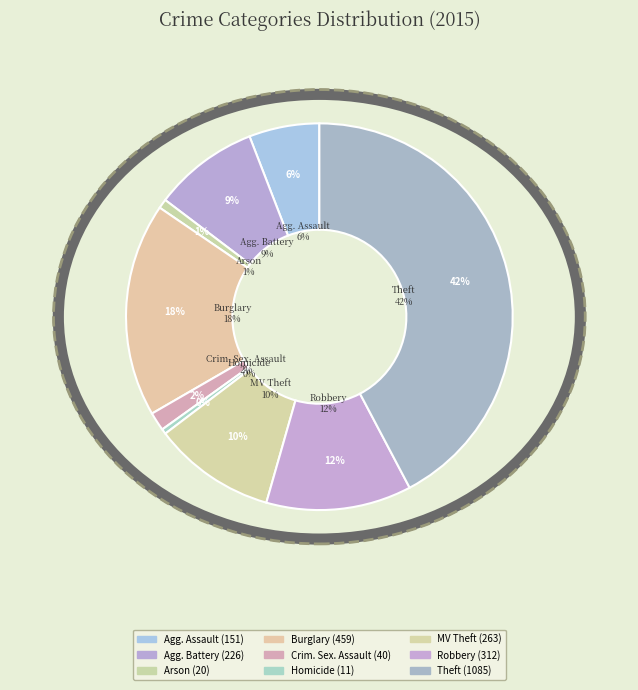

To the nearest percent, what is the combined percentage of Aggravated Battery and Theft?

51%